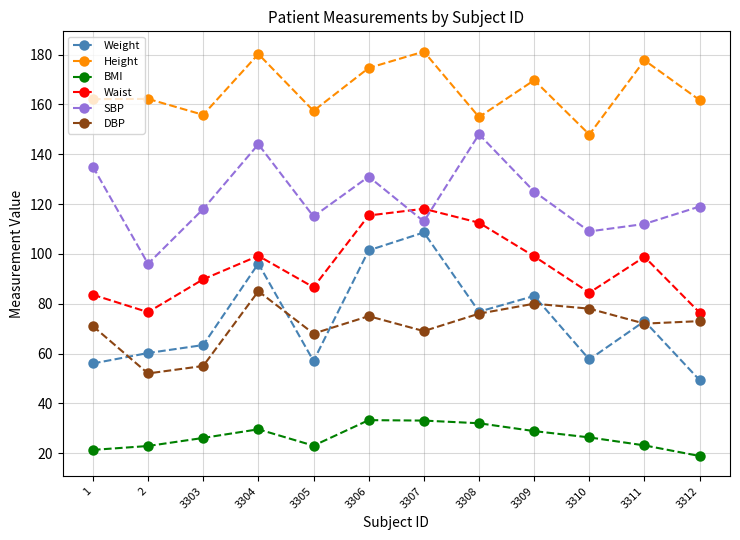

Is it true that SBP equals 144.0 at 3304?

True